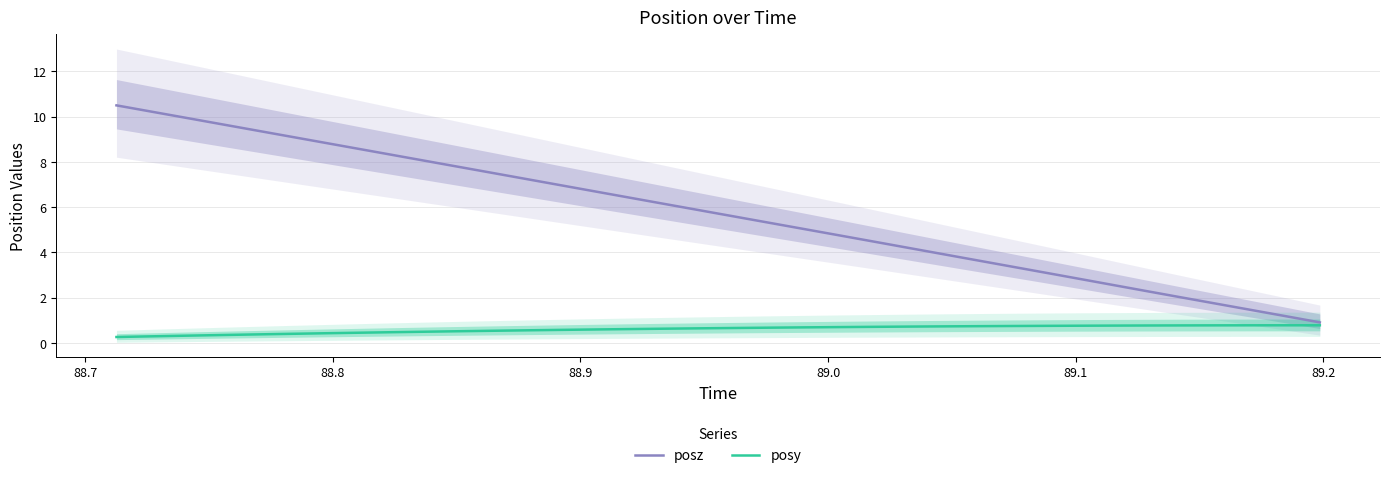

What is the lowest value of the posy series?

0.3